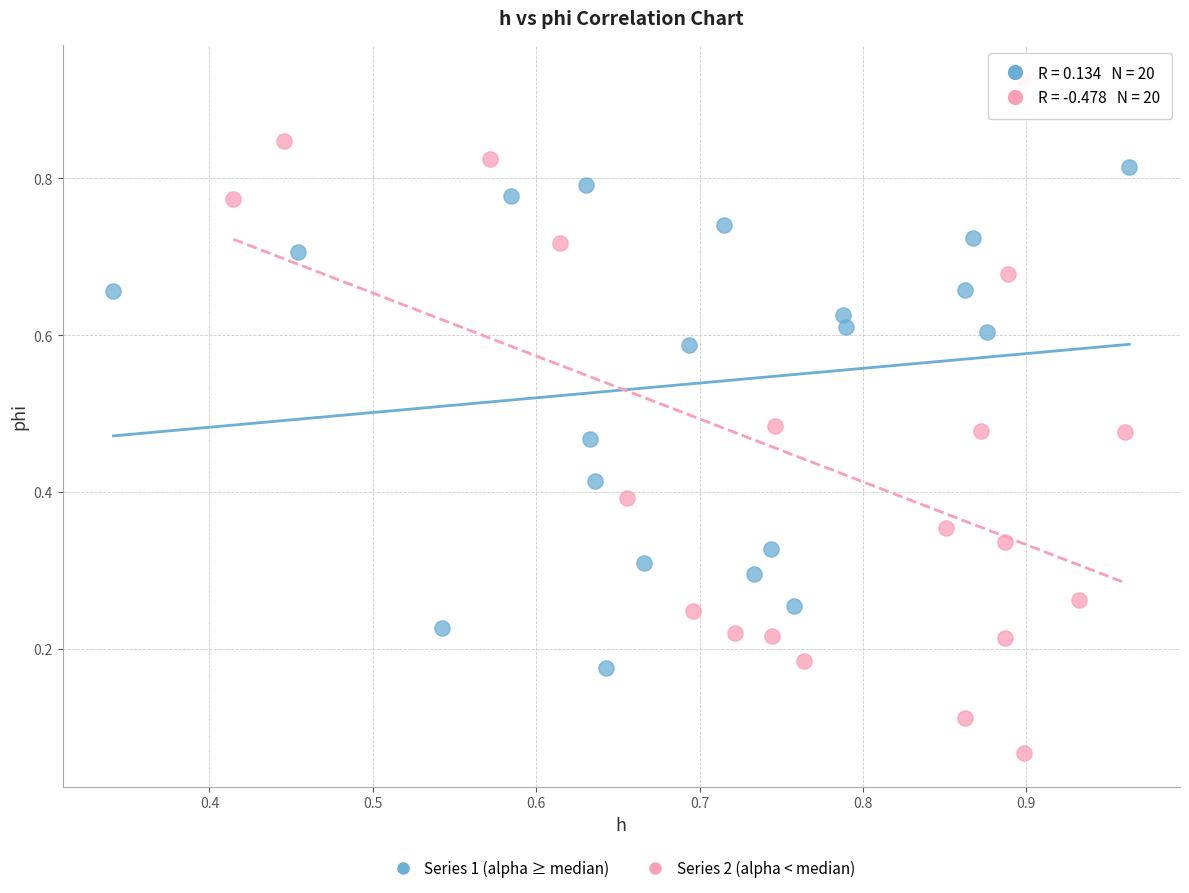

Which series reaches the maximum Y coordinate?

Series 2 (alpha < median)